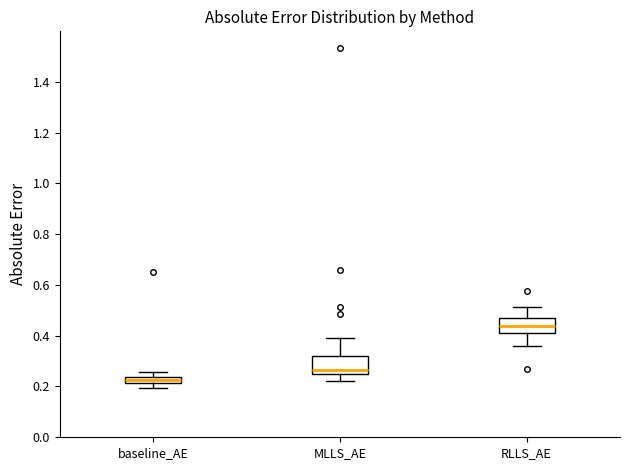

Which box's median line is the lowest?

baseline_AE